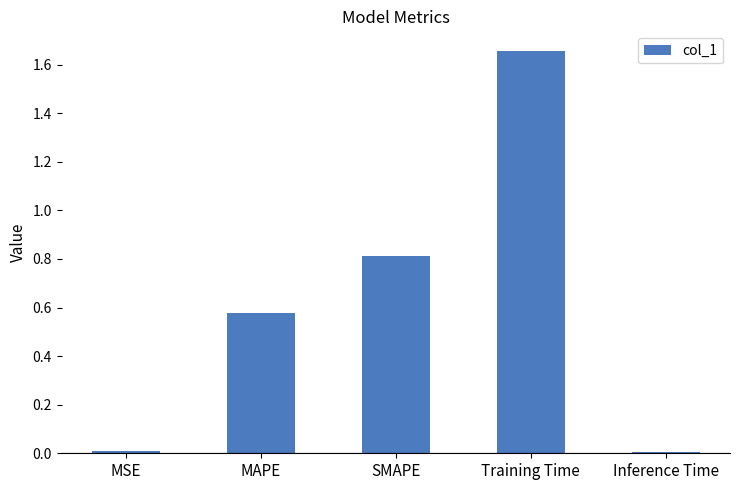

The value at Inference Time is 0.0. True or false?

True